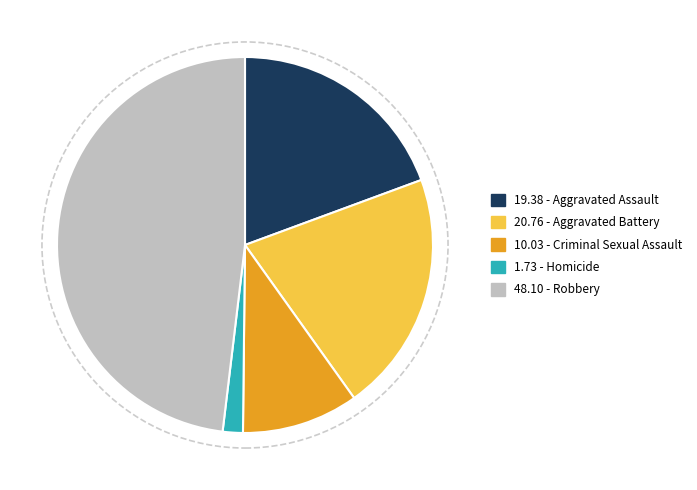

Is there any slice that represents more than half of the pie?

No